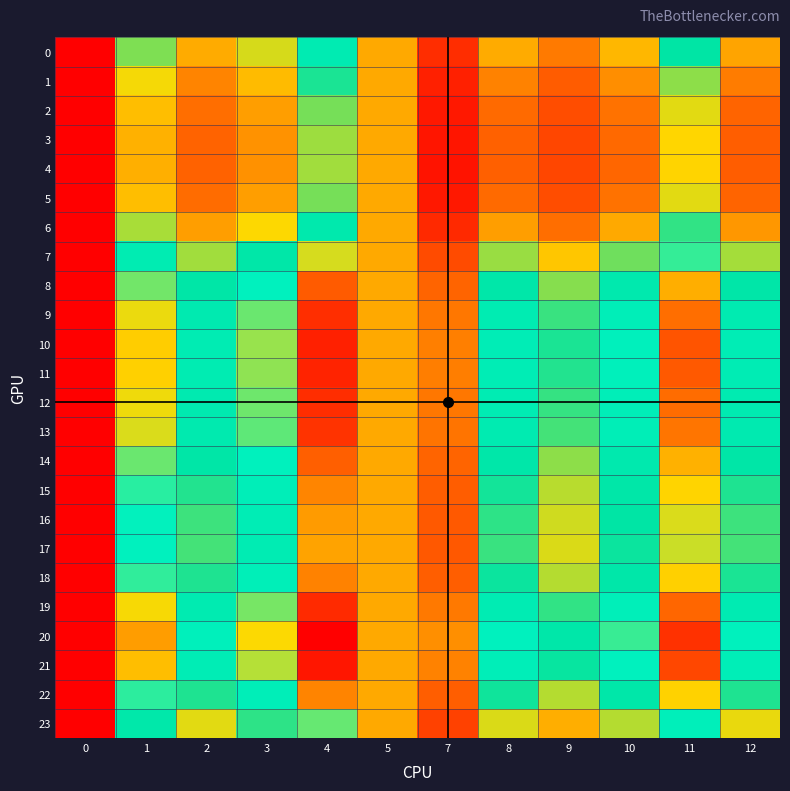

Which series has the largest total across all categories?

4